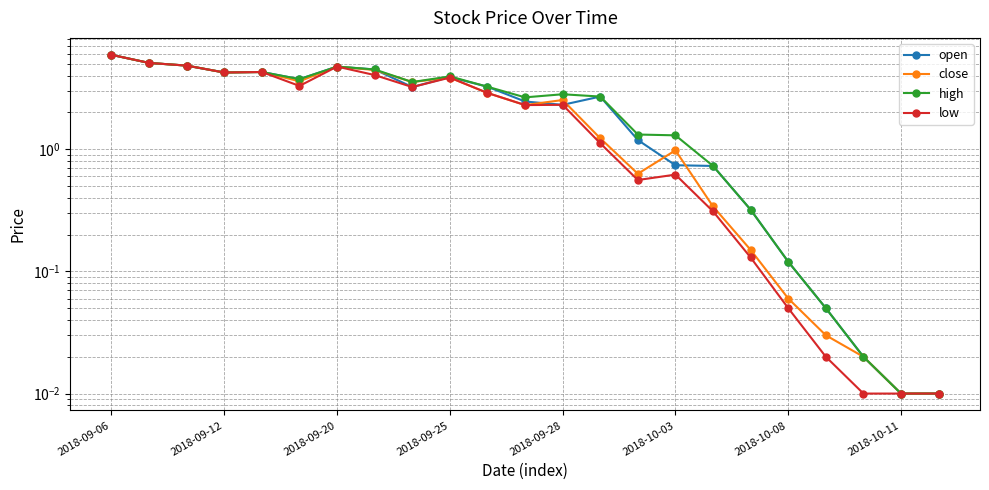

In high, how many points are higher than both neighbors (excluding endpoints)?

4